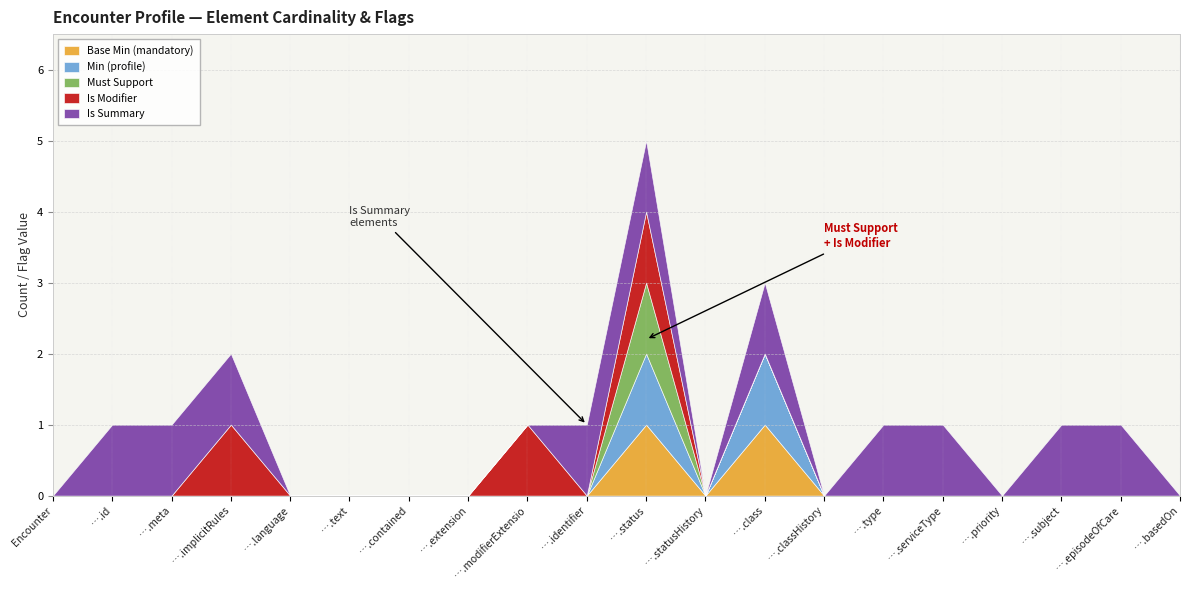

Is the value of Is Modifier at Encounter.contained greater than the value of Must Support at Encounter.basedOn?

No